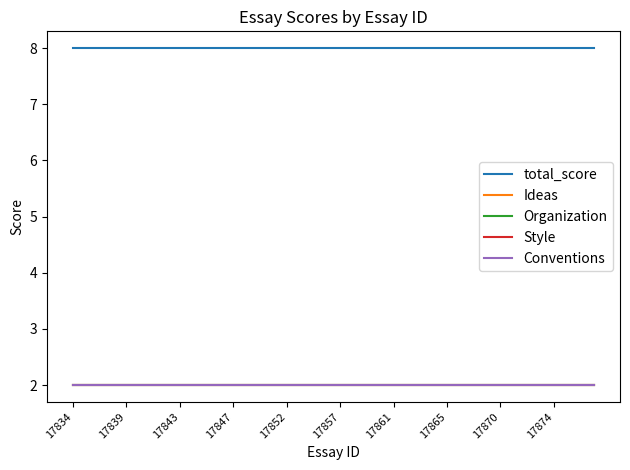

Does the chart have visible grid lines?

No